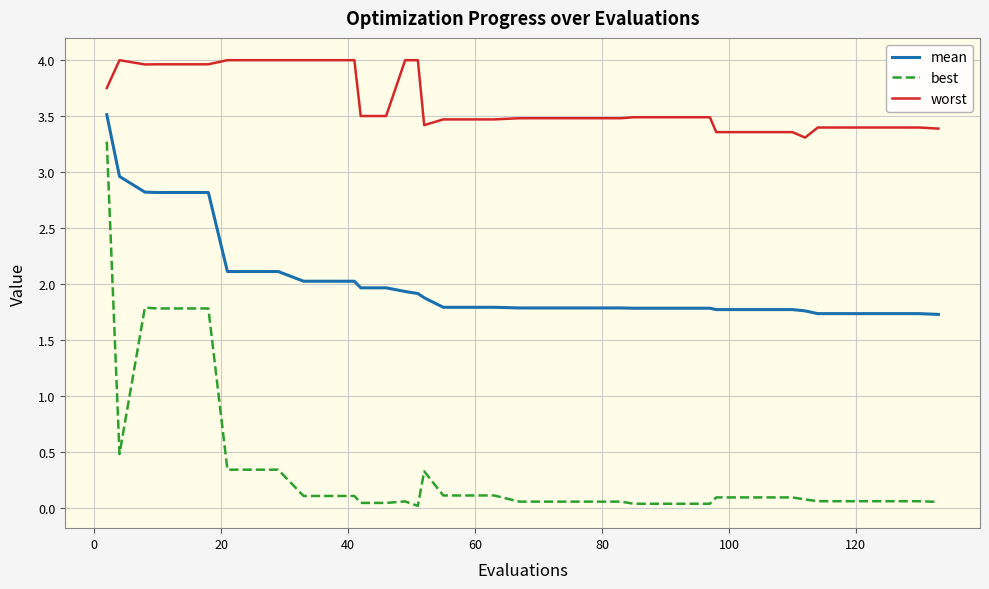

What are all the series names shown in the legend?

mean, best, worst